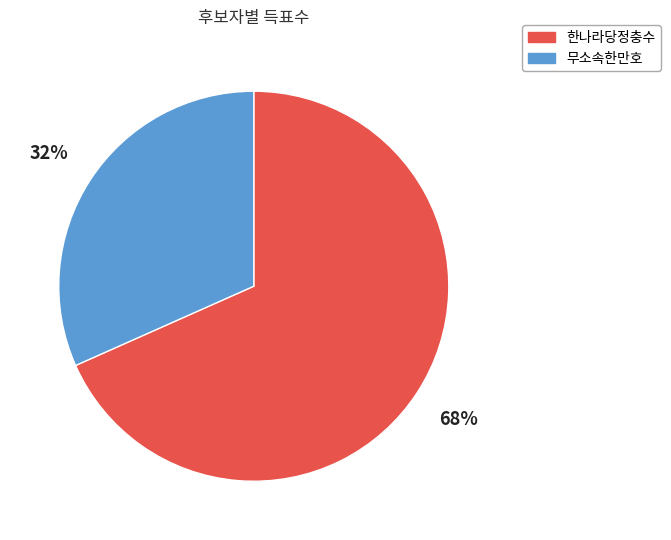

Count the number of slices in the pie.

2